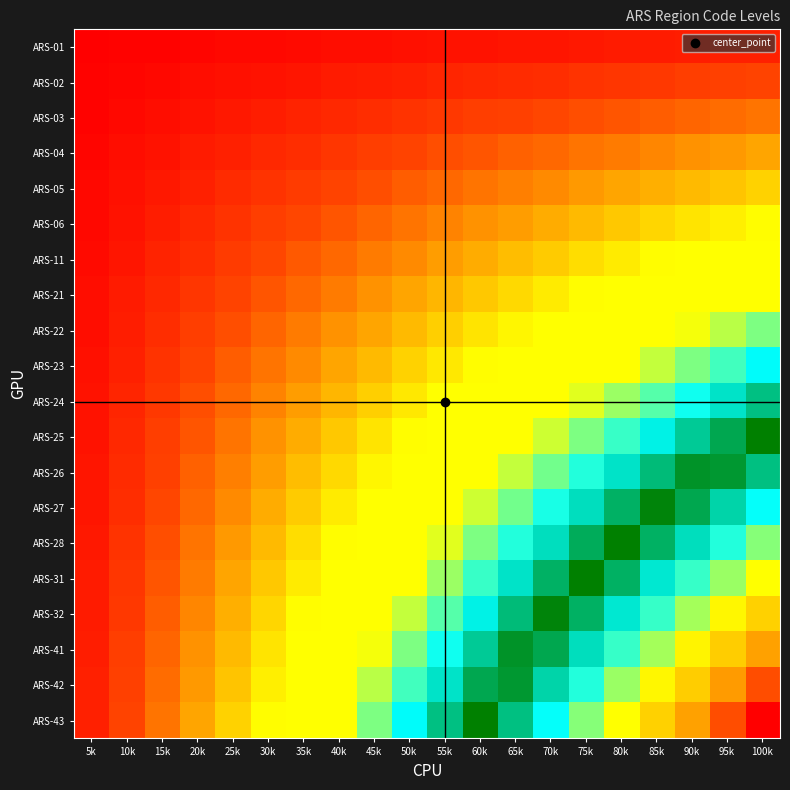

Reading right to left, transcribe all the data shown in this chart.

ARS-01: 100k=0.5	95k=0.5	90k=0.4	85k=0.4	80k=0.4	75k=0.4	70k=0.4	65k=0.3	60k=0.3	55k=0.3	50k=0.2	45k=0.2	40k=0.2	35k=0.2	30k=0.2	25k=0.1	20k=0.1	15k=0.1	10k=0.1	5k=0.0
ARS-02: 100k=1.0	95k=0.9	90k=0.9	85k=0.9	80k=0.8	75k=0.8	70k=0.7	65k=0.7	60k=0.6	55k=0.6	50k=0.5	45k=0.4	40k=0.4	35k=0.4	30k=0.3	25k=0.2	20k=0.2	15k=0.2	10k=0.1	5k=0.1
ARS-03: 100k=1.5	95k=1.4	90k=1.3	85k=1.3	80k=1.2	75k=1.1	70k=1.1	65k=1.0	60k=0.9	55k=0.8	50k=0.8	45k=0.7	40k=0.6	35k=0.5	30k=0.4	25k=0.4	20k=0.3	15k=0.2	10k=0.1	5k=0.1
ARS-04: 100k=2.0	95k=1.9	90k=1.8	85k=1.7	80k=1.6	75k=1.5	70k=1.4	65k=1.3	60k=1.2	55k=1.1	50k=1.0	45k=0.9	40k=0.8	35k=0.7	30k=0.6	25k=0.5	20k=0.4	15k=0.3	10k=0.2	5k=0.1
ARS-05: 100k=2.5	95k=2.4	90k=2.2	85k=2.1	80k=2.0	75k=1.9	70k=1.8	65k=1.6	60k=1.5	55k=1.4	50k=1.2	45k=1.1	40k=1.0	35k=0.9	30k=0.8	25k=0.6	20k=0.5	15k=0.4	10k=0.2	5k=0.1
ARS-06: 100k=3.0	95k=2.9	90k=2.7	85k=2.5	80k=2.4	75k=2.2	70k=2.1	65k=2.0	60k=1.8	55k=1.6	50k=1.5	45k=1.3	40k=1.2	35k=1.1	30k=0.9	25k=0.8	20k=0.6	15k=0.4	10k=0.3	5k=0.1
ARS-11: 100k=3.5	95k=3.3	90k=3.1	85k=3.0	80k=2.8	75k=2.6	70k=2.4	65k=2.3	60k=2.1	55k=1.9	50k=1.8	45k=1.6	40k=1.4	35k=1.2	30k=1.0	25k=0.9	20k=0.7	15k=0.5	10k=0.3	5k=0.2
ARS-21: 100k=4.0	95k=3.8	90k=3.6	85k=3.4	80k=3.2	75k=3.0	70k=2.8	65k=2.6	60k=2.4	55k=2.2	50k=2.0	45k=1.8	40k=1.6	35k=1.4	30k=1.2	25k=1.0	20k=0.8	15k=0.6	10k=0.4	5k=0.2
ARS-22: 100k=4.5	95k=4.3	90k=4.0	85k=3.8	80k=3.6	75k=3.4	70k=3.1	65k=2.9	60k=2.7	55k=2.5	50k=2.2	45k=2.0	40k=1.8	35k=1.6	30k=1.4	25k=1.1	20k=0.9	15k=0.7	10k=0.4	5k=0.2
ARS-23: 100k=5.0	95k=4.8	90k=4.5	85k=4.2	80k=4.0	75k=3.8	70k=3.5	65k=3.2	60k=3.0	55k=2.8	50k=2.5	45k=2.2	40k=2.0	35k=1.8	30k=1.5	25k=1.2	20k=1.0	15k=0.8	10k=0.5	5k=0.2
ARS-24: 100k=5.5	95k=5.2	90k=5.0	85k=4.7	80k=4.4	75k=4.1	70k=3.9	65k=3.6	60k=3.3	55k=3.0	50k=2.8	45k=2.5	40k=2.2	35k=1.9	30k=1.7	25k=1.4	20k=1.1	15k=0.8	10k=0.6	5k=0.3
ARS-25: 100k=6.0	95k=5.7	90k=5.4	85k=5.1	80k=4.8	75k=4.5	70k=4.2	65k=3.9	60k=3.6	55k=3.3	50k=3.0	45k=2.7	40k=2.4	35k=2.1	30k=1.8	25k=1.5	20k=1.2	15k=0.9	10k=0.6	5k=0.3
ARS-26: 100k=6.5	95k=6.2	90k=5.9	85k=5.5	80k=5.2	75k=4.9	70k=4.5	65k=4.2	60k=3.9	55k=3.6	50k=3.2	45k=2.9	40k=2.6	35k=2.3	30k=2.0	25k=1.6	20k=1.3	15k=1.0	10k=0.7	5k=0.3
ARS-27: 100k=7.0	95k=6.6	90k=6.3	85k=5.9	80k=5.6	75k=5.2	70k=4.9	65k=4.5	60k=4.2	55k=3.8	50k=3.5	45k=3.1	40k=2.8	35k=2.4	30k=2.1	25k=1.8	20k=1.4	15k=1.0	10k=0.7	5k=0.3
ARS-28: 100k=7.5	95k=7.1	90k=6.8	85k=6.4	80k=6.0	75k=5.6	70k=5.2	65k=4.9	60k=4.5	55k=4.1	50k=3.8	45k=3.4	40k=3.0	35k=2.6	30k=2.2	25k=1.9	20k=1.5	15k=1.1	10k=0.8	5k=0.4
ARS-31: 100k=8.0	95k=7.6	90k=7.2	85k=6.8	80k=6.4	75k=6.0	70k=5.6	65k=5.2	60k=4.8	55k=4.4	50k=4.0	45k=3.6	40k=3.2	35k=2.8	30k=2.4	25k=2.0	20k=1.6	15k=1.2	10k=0.8	5k=0.4
ARS-32: 100k=8.5	95k=8.1	90k=7.6	85k=7.2	80k=6.8	75k=6.4	70k=5.9	65k=5.5	60k=5.1	55k=4.7	50k=4.2	45k=3.8	40k=3.4	35k=3.0	30k=2.5	25k=2.1	20k=1.7	15k=1.3	10k=0.8	5k=0.4
ARS-41: 100k=9.0	95k=8.6	90k=8.1	85k=7.7	80k=7.2	75k=6.8	70k=6.3	65k=5.9	60k=5.4	55k=5.0	50k=4.5	45k=4.0	40k=3.6	35k=3.1	30k=2.7	25k=2.2	20k=1.8	15k=1.4	10k=0.9	5k=0.4
ARS-42: 100k=9.5	95k=9.0	90k=8.5	85k=8.1	80k=7.6	75k=7.1	70k=6.6	65k=6.2	60k=5.7	55k=5.2	50k=4.8	45k=4.3	40k=3.8	35k=3.3	30k=2.8	25k=2.4	20k=1.9	15k=1.4	10k=0.9	5k=0.5
ARS-43: 100k=10.0	95k=9.5	90k=9.0	85k=8.5	80k=8.0	75k=7.5	70k=7.0	65k=6.5	60k=6.0	55k=5.5	50k=5.0	45k=4.5	40k=4.0	35k=3.5	30k=3.0	25k=2.5	20k=2.0	15k=1.5	10k=1.0	5k=0.5